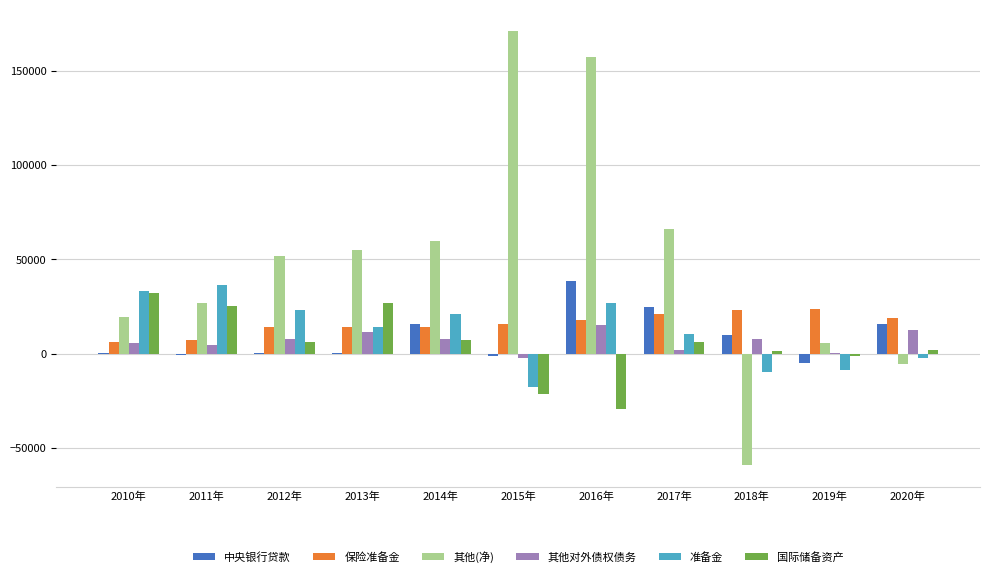

How many series are shown in this chart?

6